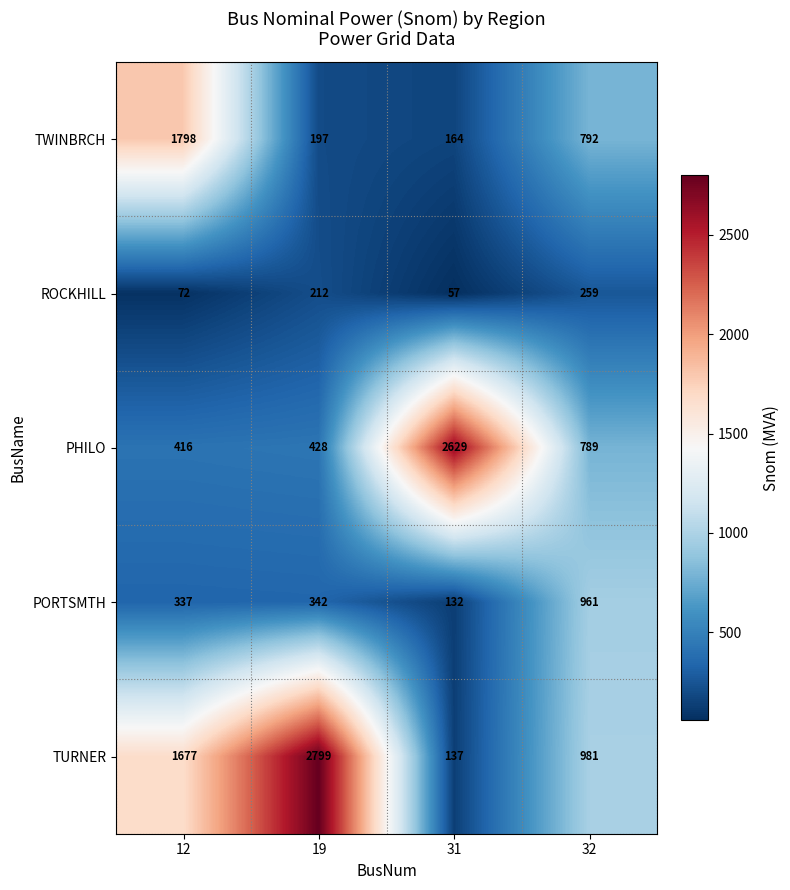

At which category is the sum across all series the highest?

12